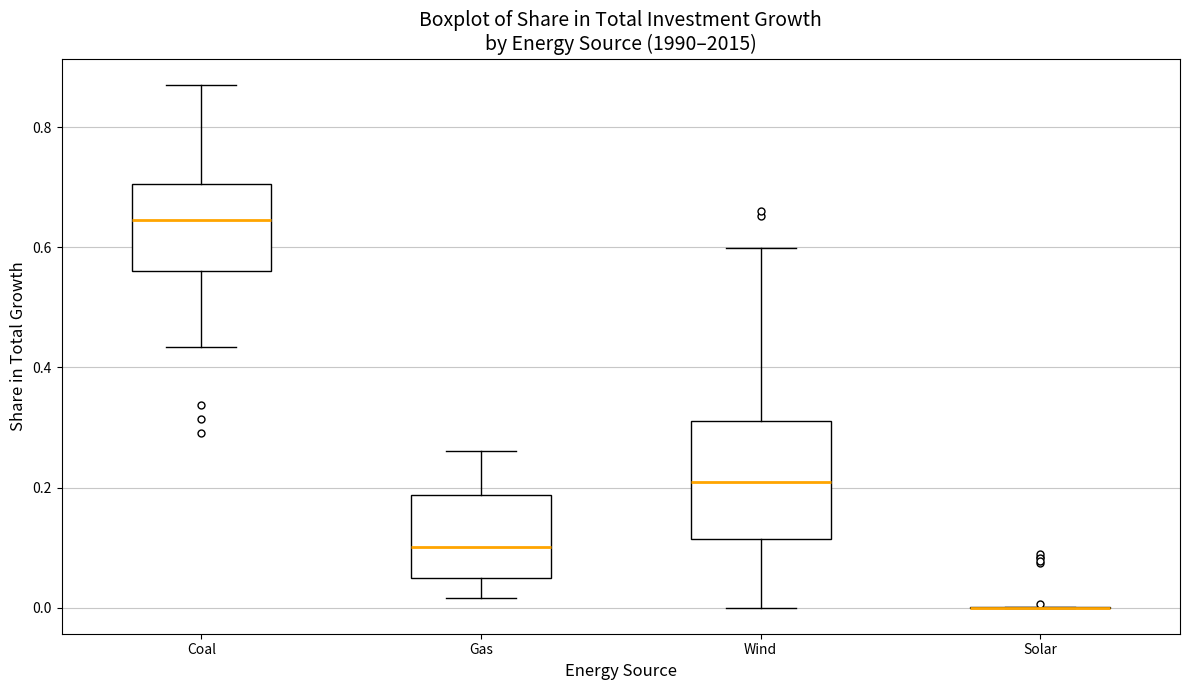

Reading left to right, transcribe this box plot: for each box, give where its median line is, the range the box spans, and where its two whiskers end, as read against the y-axis. The values are not printed on the chart, so give them approximately, as read against the axis.

Coal: median 0.64, box 0.56 to 0.70, whiskers 0.44 to 0.88
Gas: median 0.10, box 0.04 to 0.18, whiskers 0.02 to 0.26
Wind: median 0.20, box 0.12 to 0.32, whiskers 0.00 to 0.60
Solar: box collapsed to a line at 0.00, whiskers 0.00 to 0.00